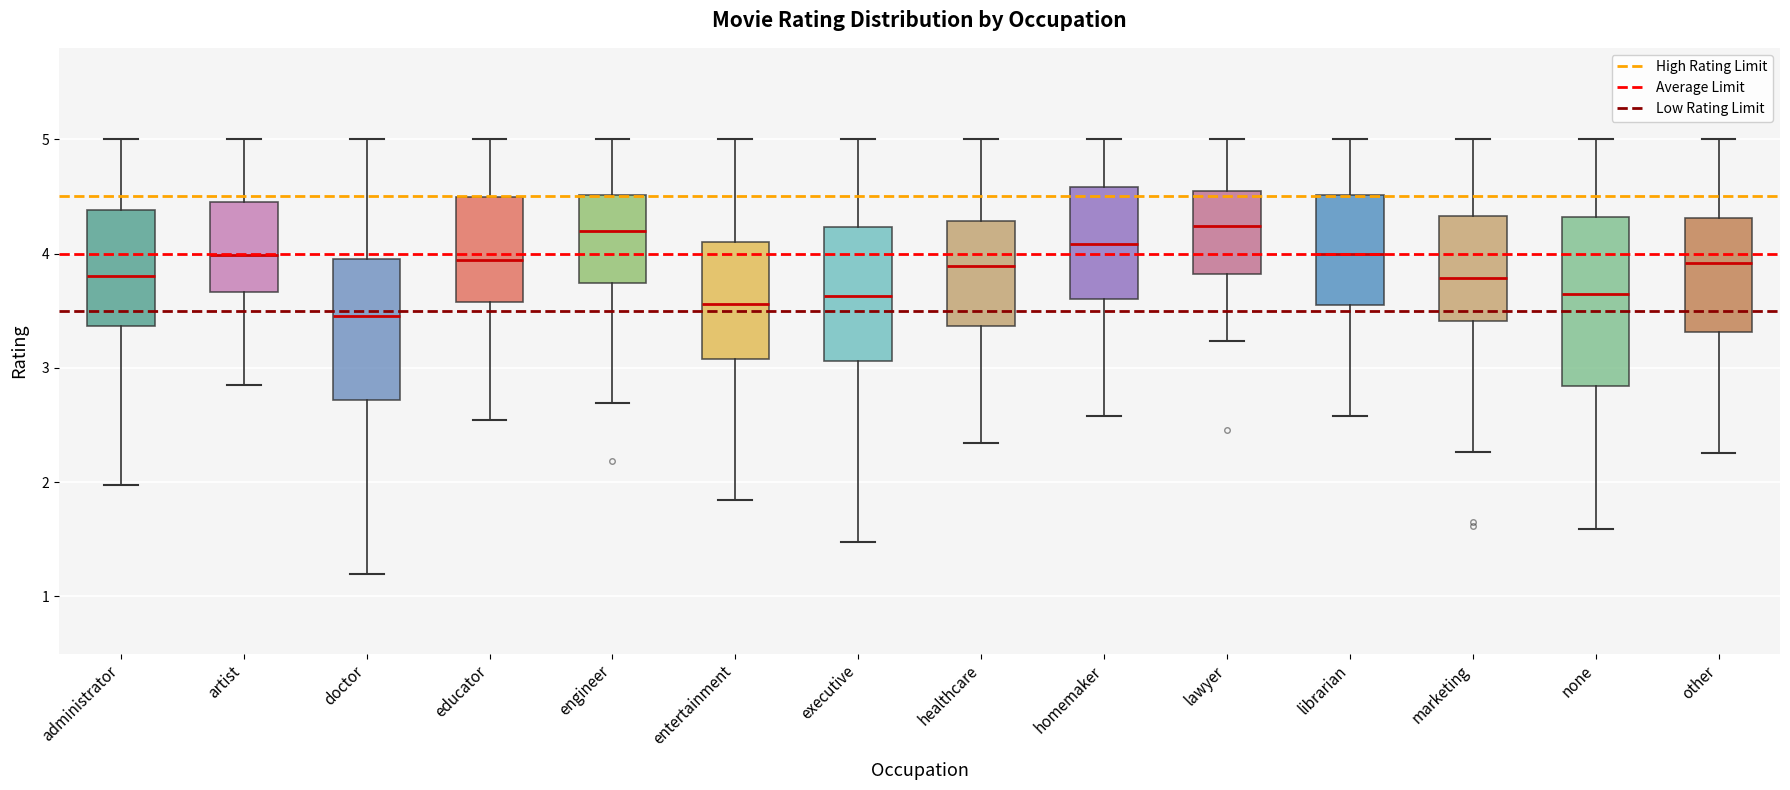

Reading left to right, read every box against the y-axis: the position of its median line, the range the box covers, and the ends of its whiskers. The values are not printed on the chart, so give them approximately, as read against the axis.

administrator: median 3.8, box 3.4 to 4.4, whiskers 2.0 to 5.0
artist: median 4.0, box 3.7 to 4.5, whiskers 2.8 to 5.0
doctor: median 3.5, box 2.7 to 4.0, whiskers 1.2 to 5.0
educator: median 3.9, box 3.6 to 4.5, whiskers 2.5 to 5.0
engineer: median 4.2, box 3.7 to 4.5, whiskers 2.7 to 5.0
entertainment: median 3.6, box 3.1 to 4.1, whiskers 1.8 to 5.0
executive: median 3.6, box 3.1 to 4.2, whiskers 1.5 to 5.0
healthcare: median 3.9, box 3.4 to 4.3, whiskers 2.3 to 5.0
homemaker: median 4.1, box 3.6 to 4.6, whiskers 2.6 to 5.0
lawyer: median 4.2, box 3.8 to 4.5, whiskers 3.2 to 5.0
librarian: median 4.0, box 3.5 to 4.5, whiskers 2.6 to 5.0
marketing: median 3.8, box 3.4 to 4.3, whiskers 2.3 to 5.0
none: median 3.6, box 2.8 to 4.3, whiskers 1.6 to 5.0
other: median 3.9, box 3.3 to 4.3, whiskers 2.3 to 5.0